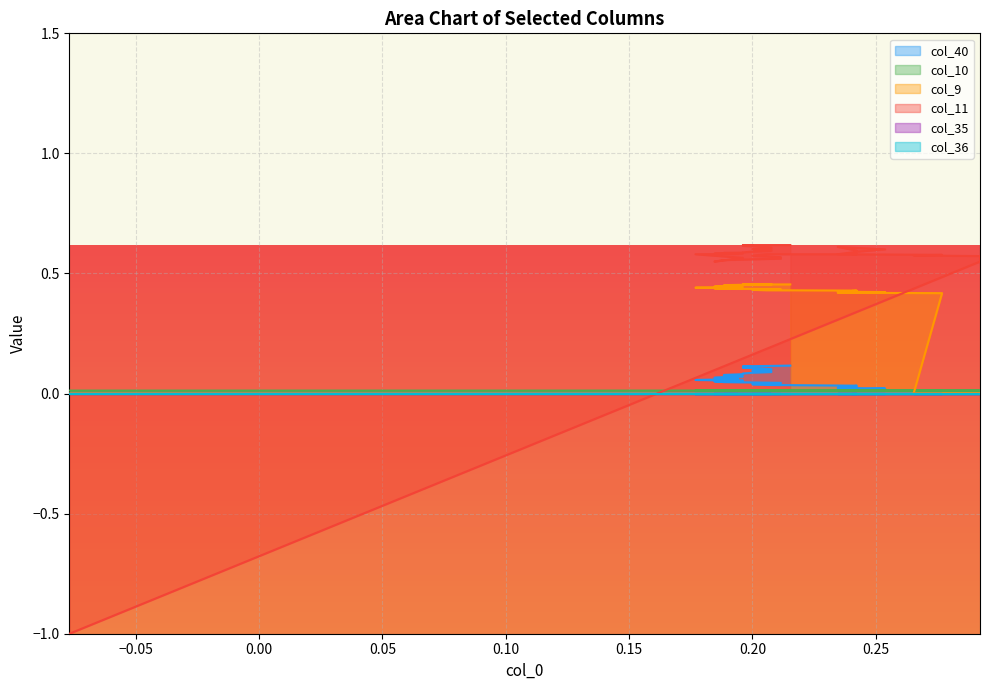

The col_11 series shows 0.8 at 0.20. True or false?

False